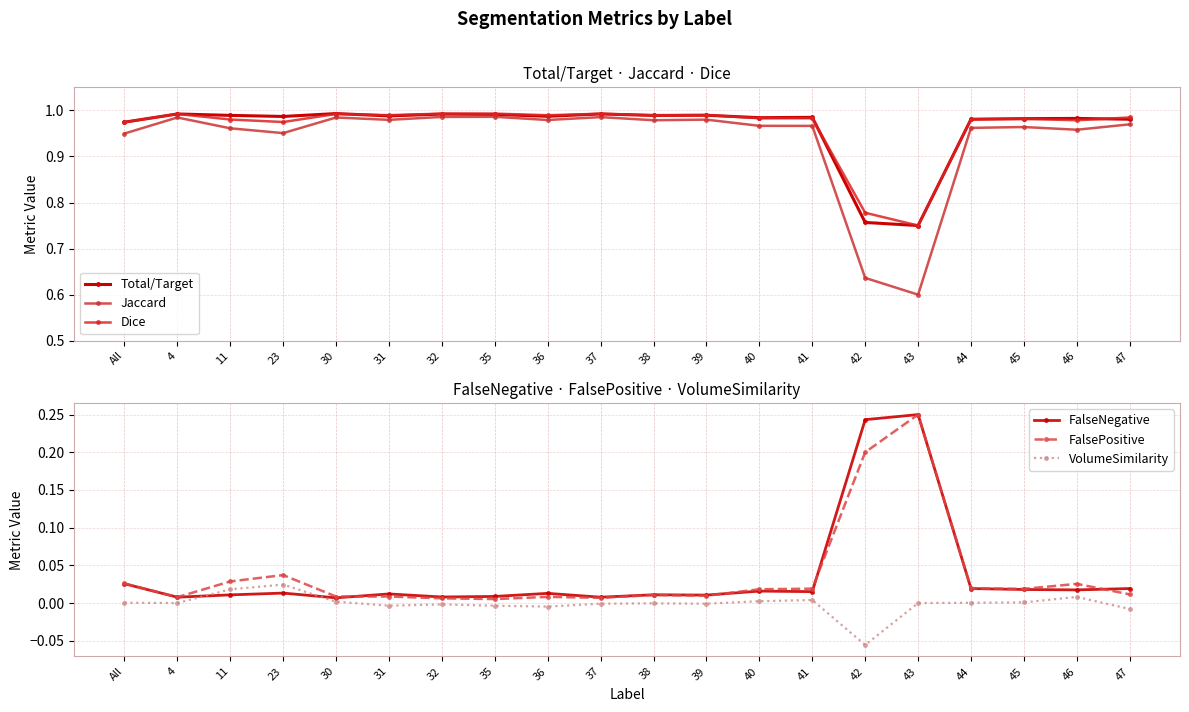

What is the label of the 19th point from the right?

4